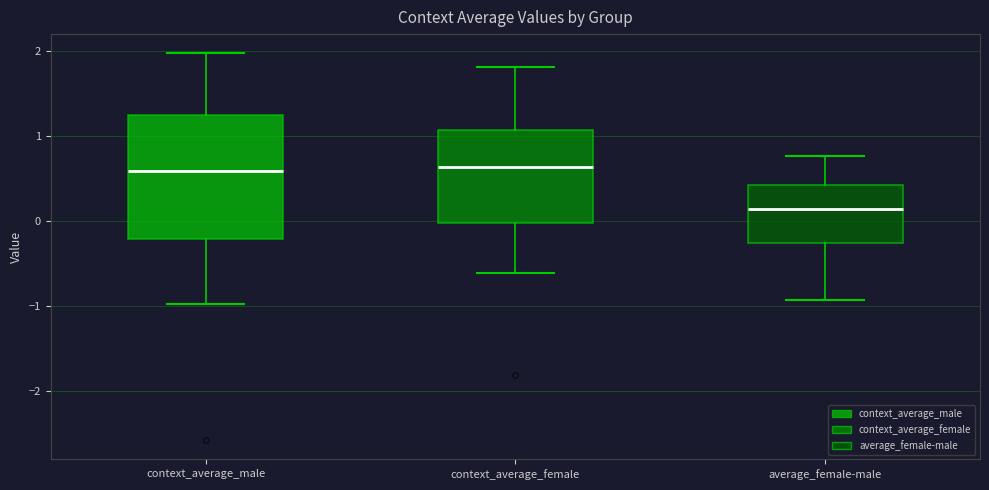

Reading left to right, transcribe this box plot: for each box, give where its median line is, the range the box spans, and where its two whiskers end, as read against the y-axis. The values are not printed on the chart, so give them approximately, as read against the axis.

context_average_male: median 0.6, box -0.2 to 1.2, whiskers -1.0 to 2.0
context_average_female: median 0.6, box 0.0 to 1.1, whiskers -0.6 to 1.8
average_female-male: median 0.1, box -0.3 to 0.4, whiskers -0.9 to 0.8